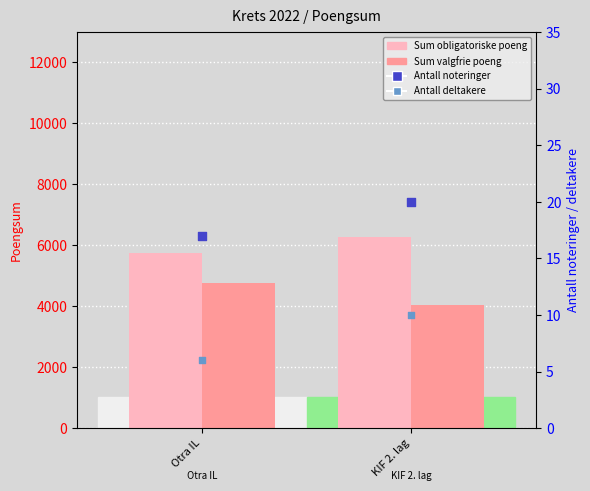

Which series has the largest total across all categories?

Sum obligatoriske poeng